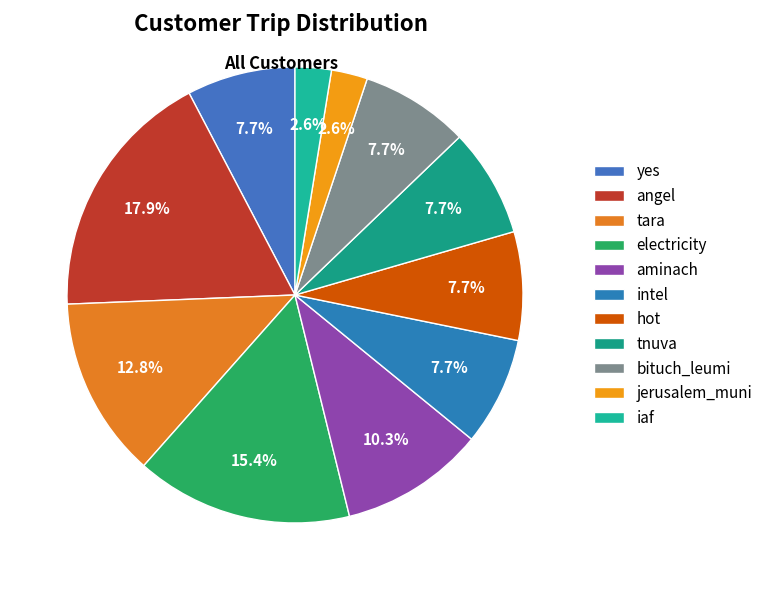

Count the number of slices in the pie.

11